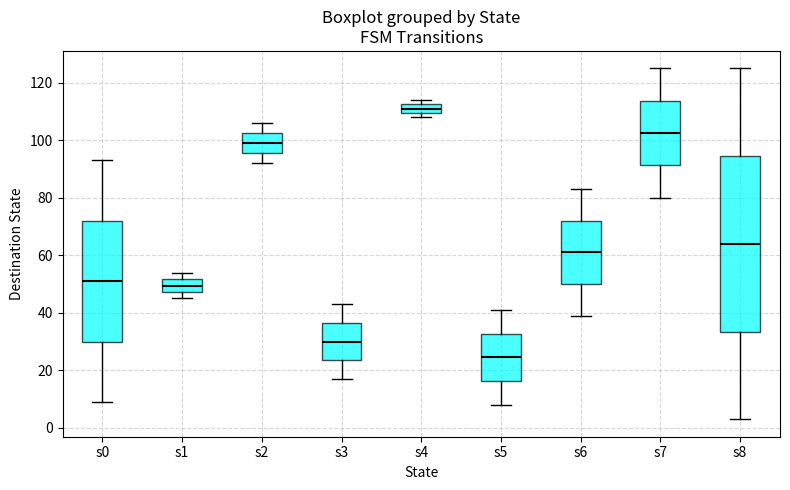

Reading left to right, read every box against the y-axis: the position of its median line, the range the box covers, and the ends of its whiskers. The values are not printed on the chart, so give them approximately, as read against the axis.

s0: median 52, box 30 to 72, whiskers 10 to 94
s1: median 50, box 48 to 52, whiskers 46 to 54
s2: median 100, box 96 to 102, whiskers 92 to 106
s3: median 30, box 24 to 36, whiskers 18 to 44
s4: median 112 (inside the box), box 110 to 112, whiskers 108 to 114
s5: median 24, box 16 to 32, whiskers 8 to 42
s6: median 62, box 50 to 72, whiskers 40 to 84
s7: median 102, box 92 to 114, whiskers 80 to 126
s8: median 64, box 34 to 94, whiskers 4 to 126